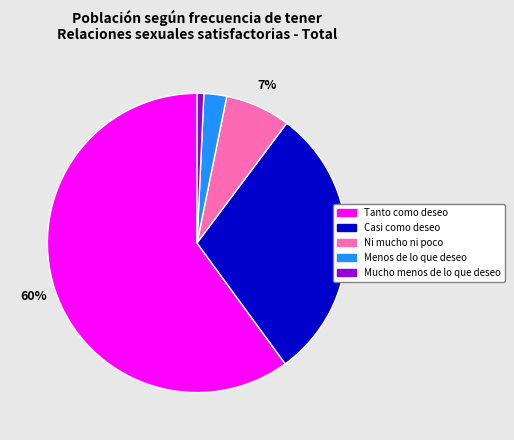

To the nearest percent, what is the difference between the largest and smallest slice percentages?

59%